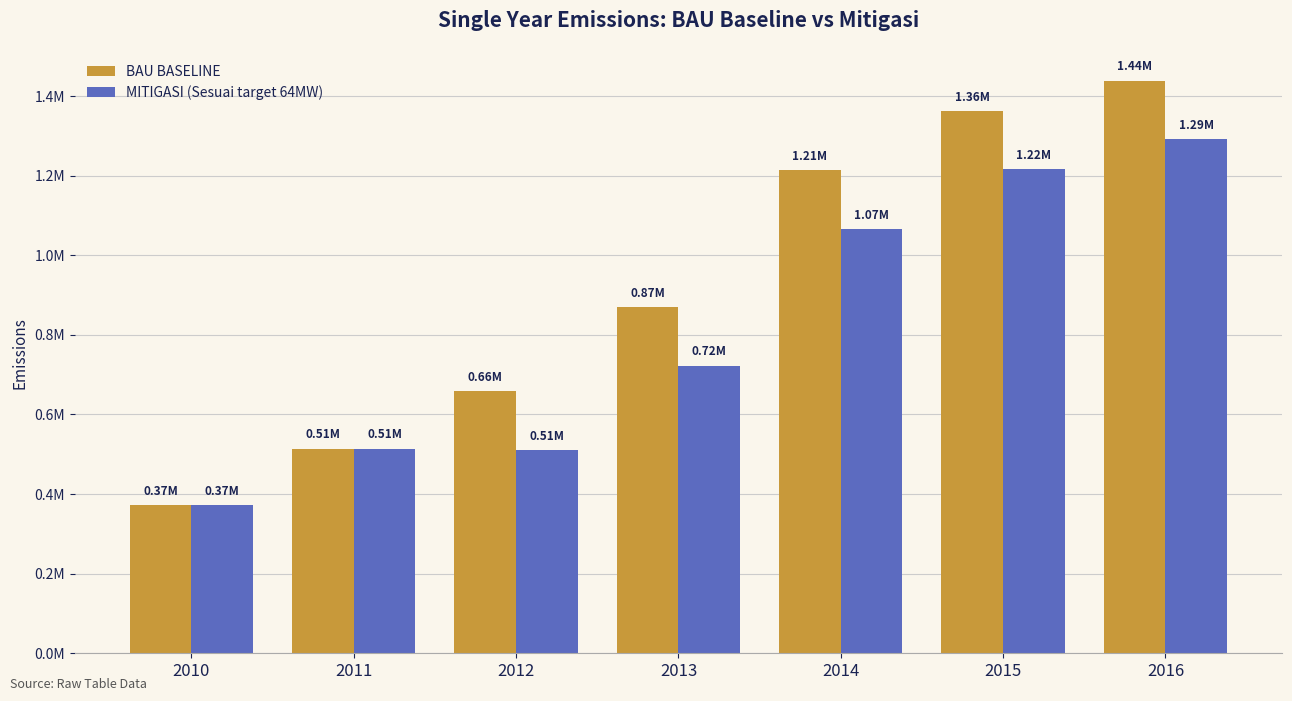

Does the chart contain stacked bars?

No